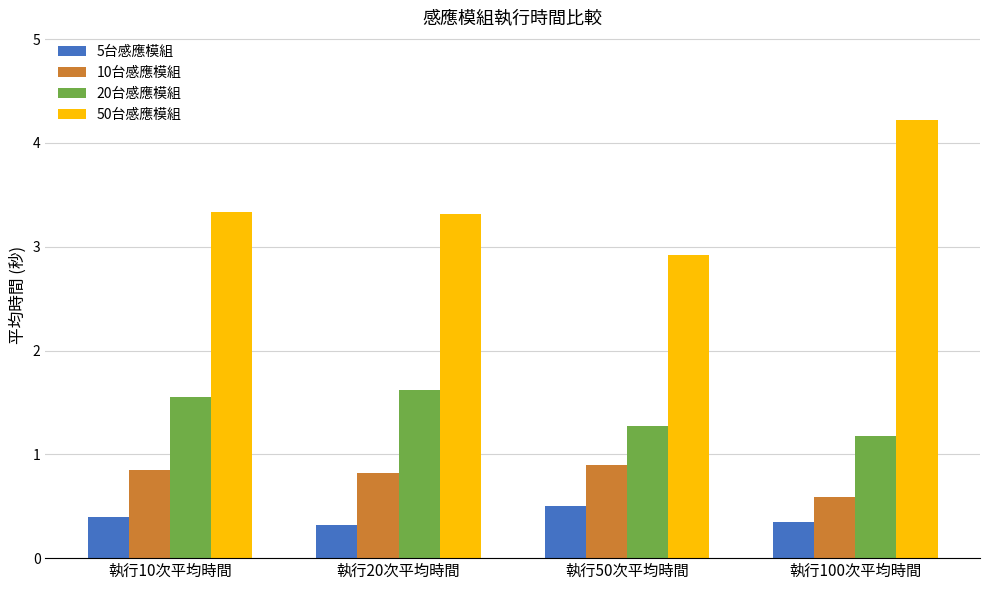

What is the smallest value displayed?

0.3